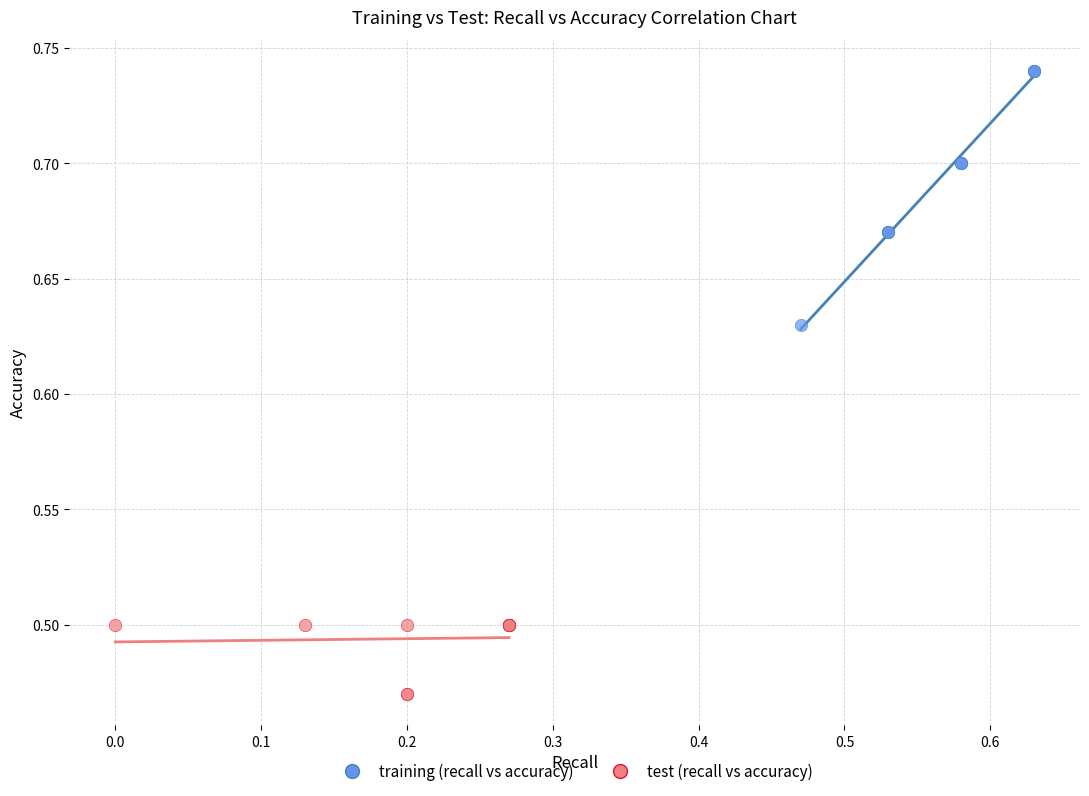

Which series contains the lowest Y value?

test (recall vs accuracy)